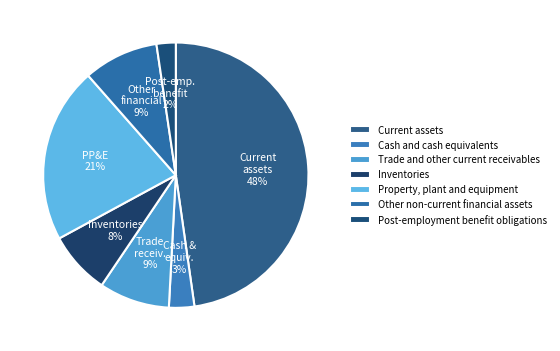

How many segments does this pie chart have?

7